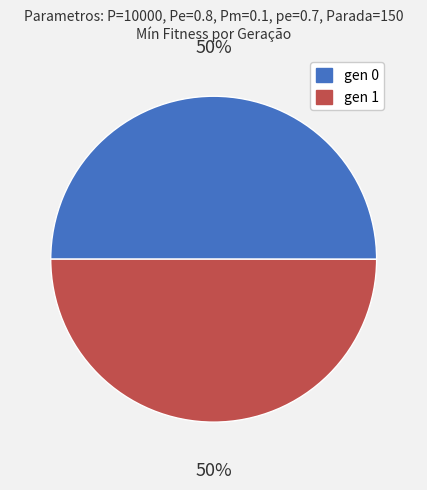

To the nearest percent, what portion does gen 0 represent?

50%